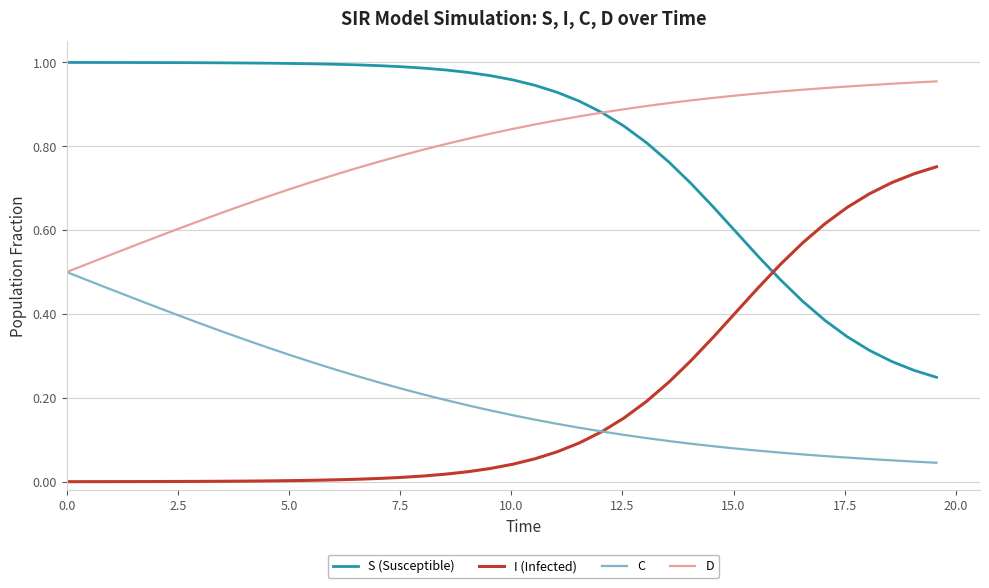

Rank the series by their maximum value, from highest to lowest.

S (Susceptible), D, I (Infected), C